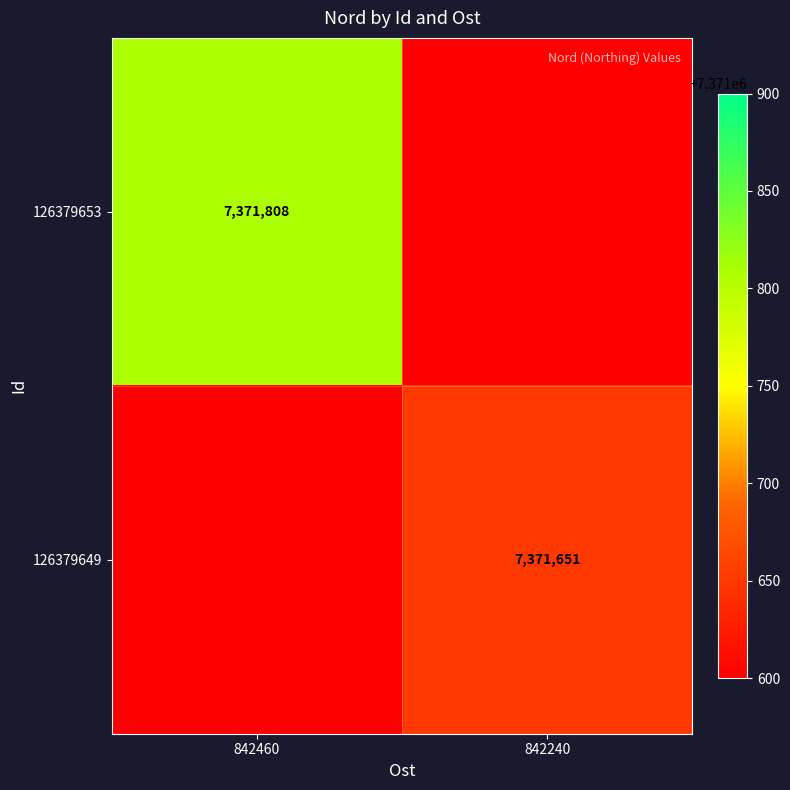

True or false: 126379649 has a value of 7371651 at 842240.

True